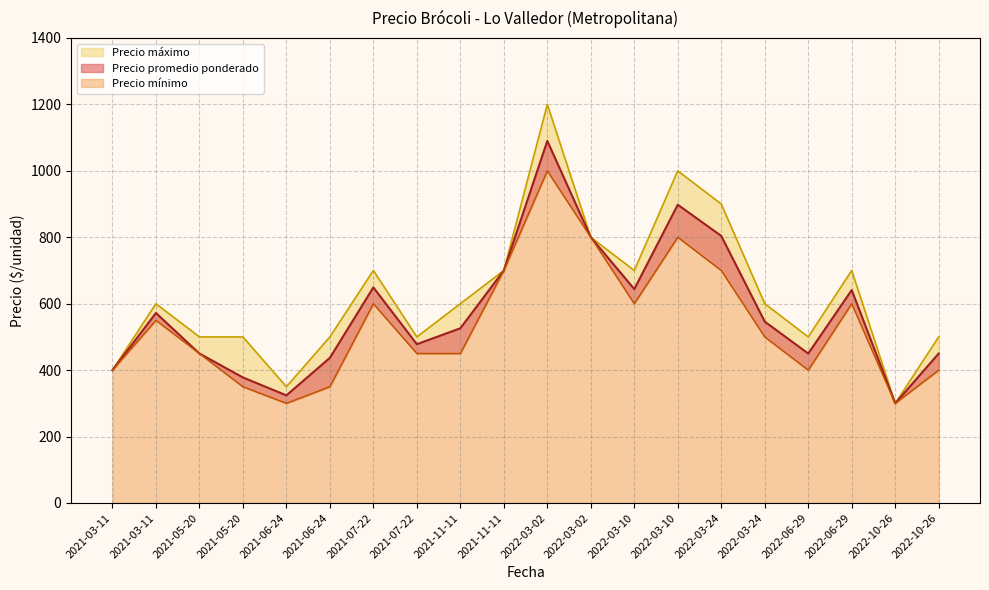

Does the chart display data point markers on the line(s)?

No